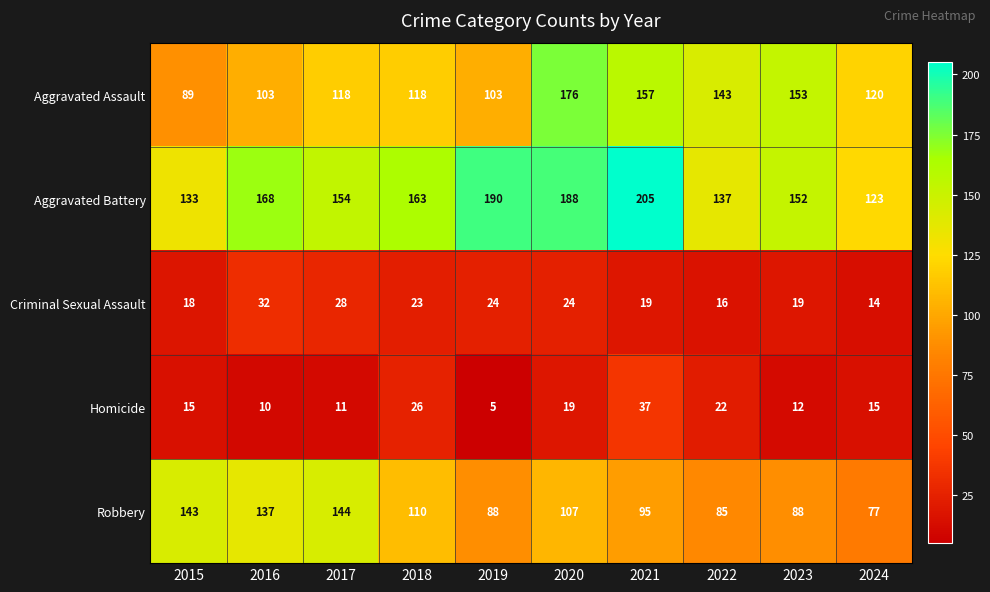

What is the average value of the Robbery series?

107